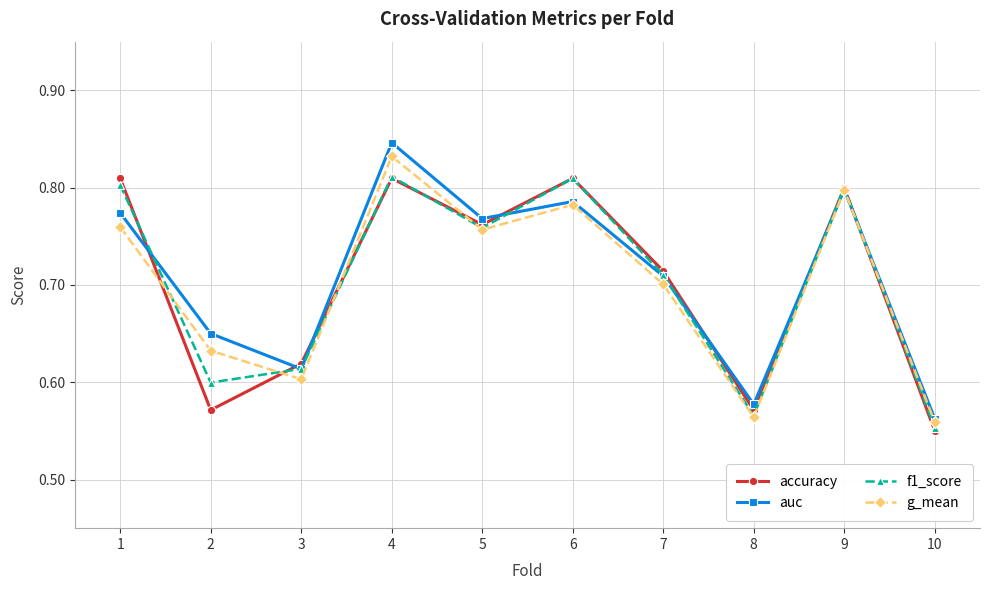

Which category has the lowest value across all series?

10